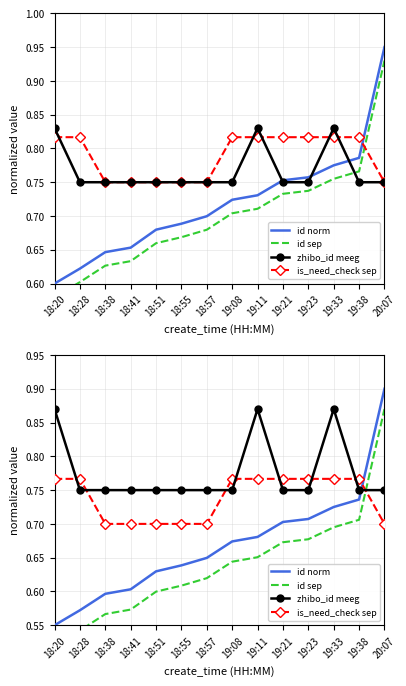

How many data points does each series have?

14